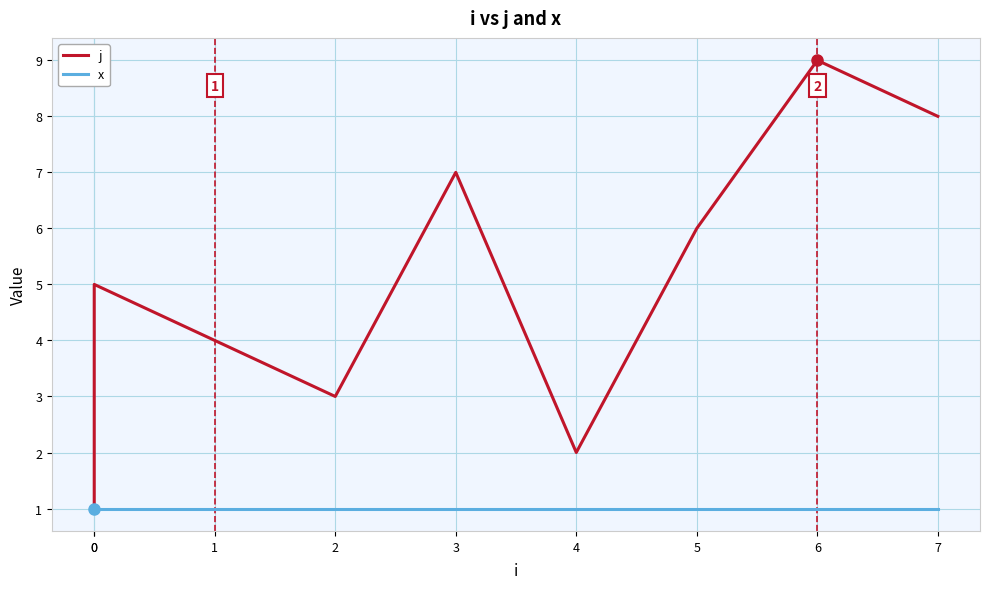

Which category has the highest value in the j series?

6